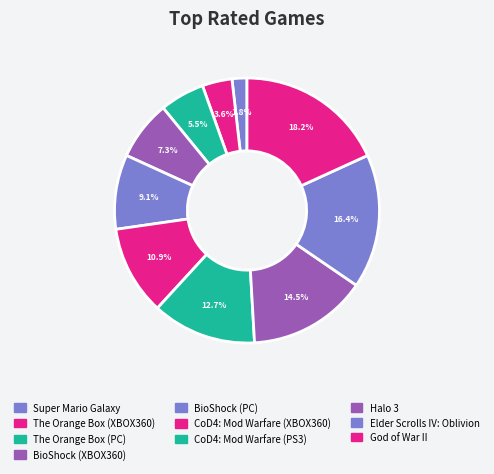

Does Halo 3 represent more than half of the total?

No